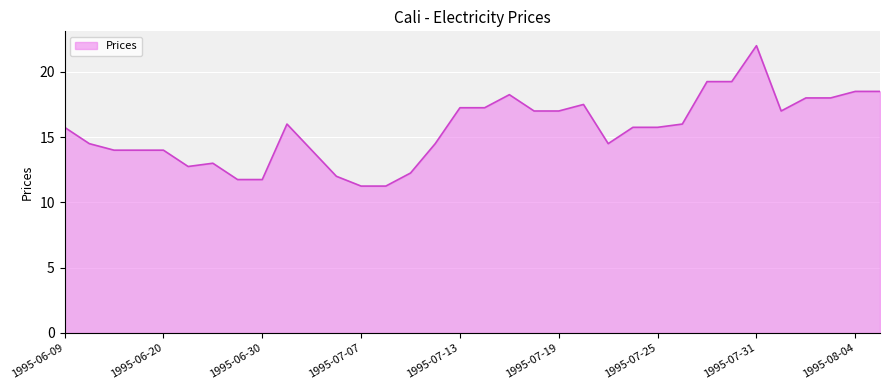

Is this an area chart (filled region under the line)?

Yes